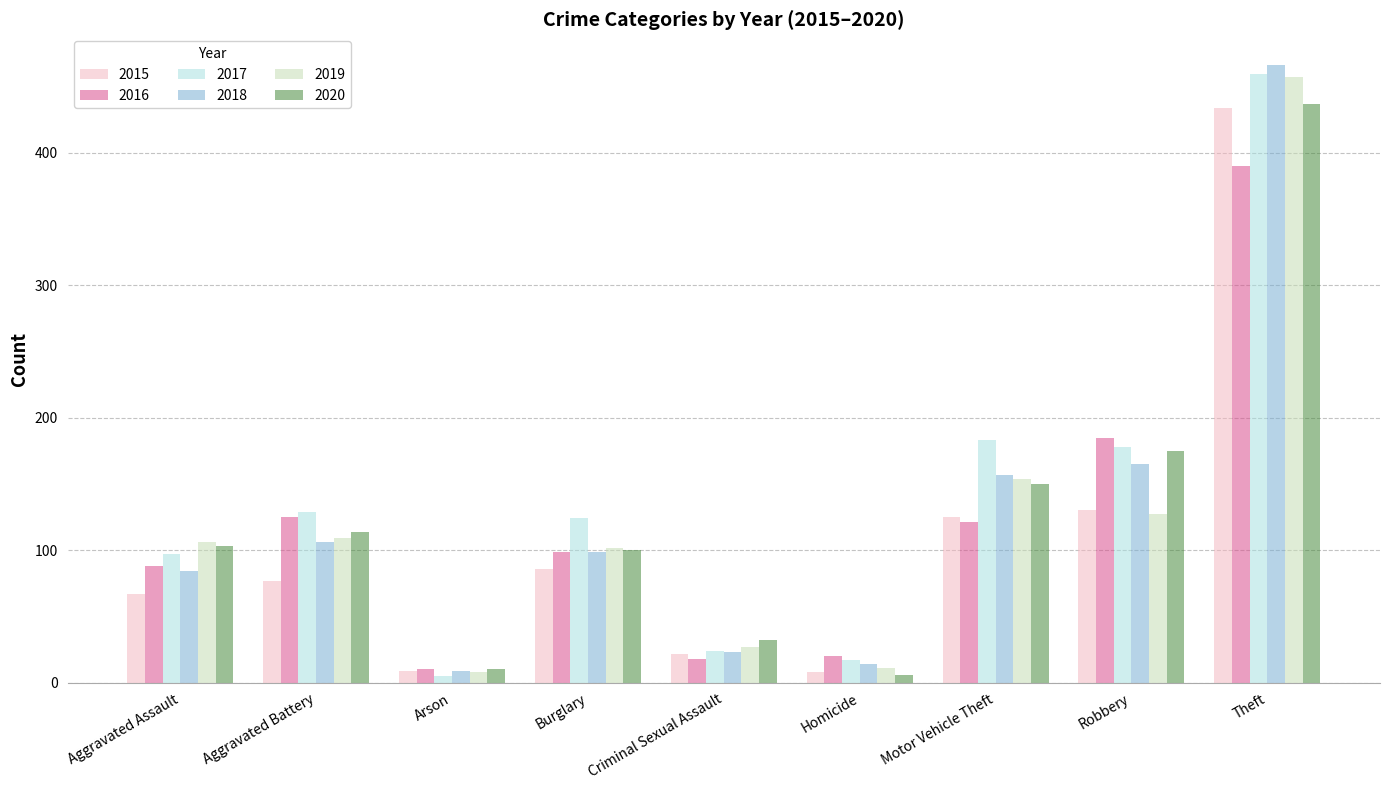

What are all the series names shown in the legend?

2015, 2016, 2017, 2018, 2019, 2020